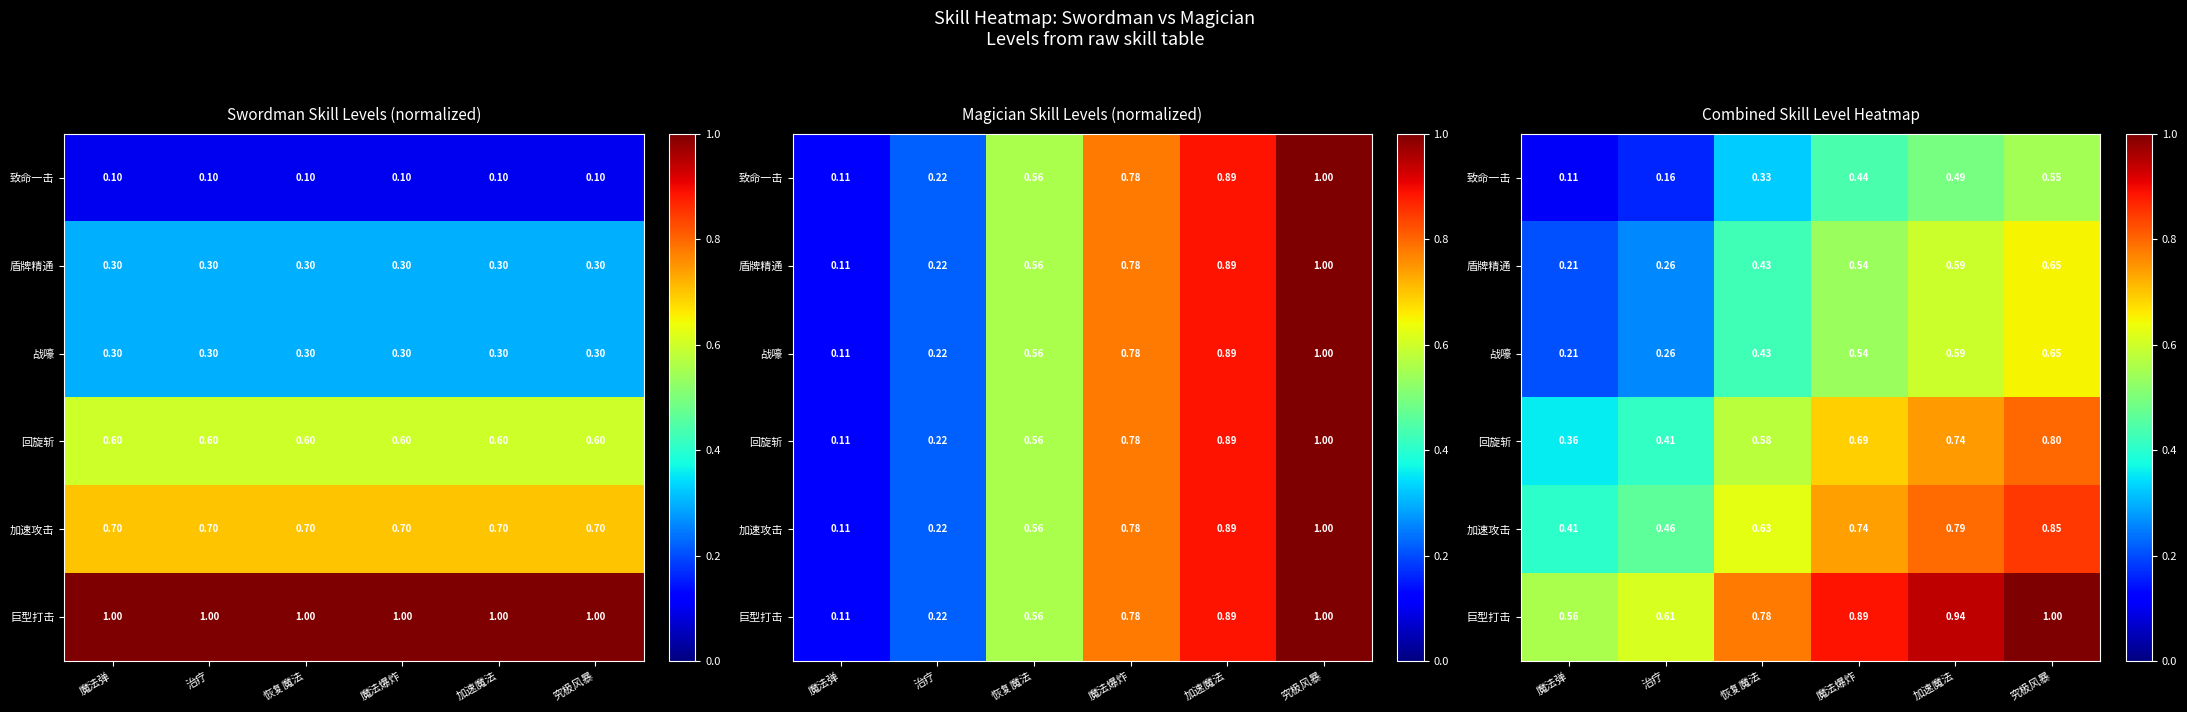

The value of 战嚎 at 恢复魔法 is 0.6. True or false?

False